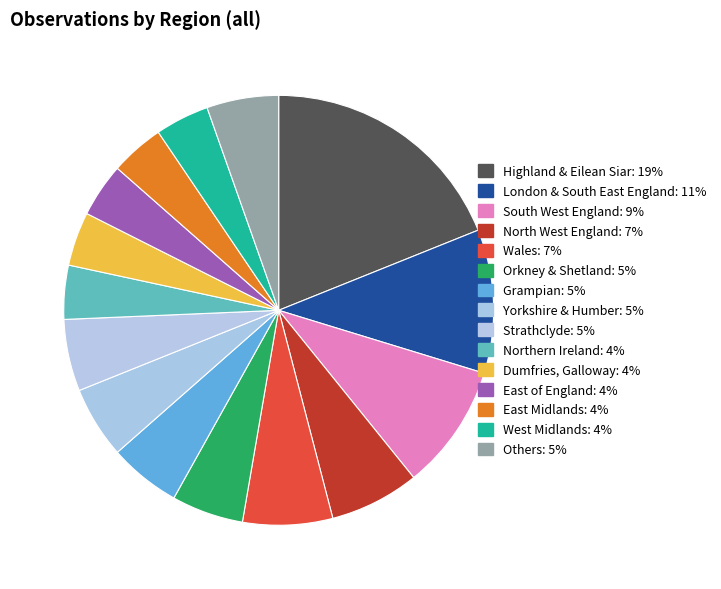

How many segments does this pie chart have?

15